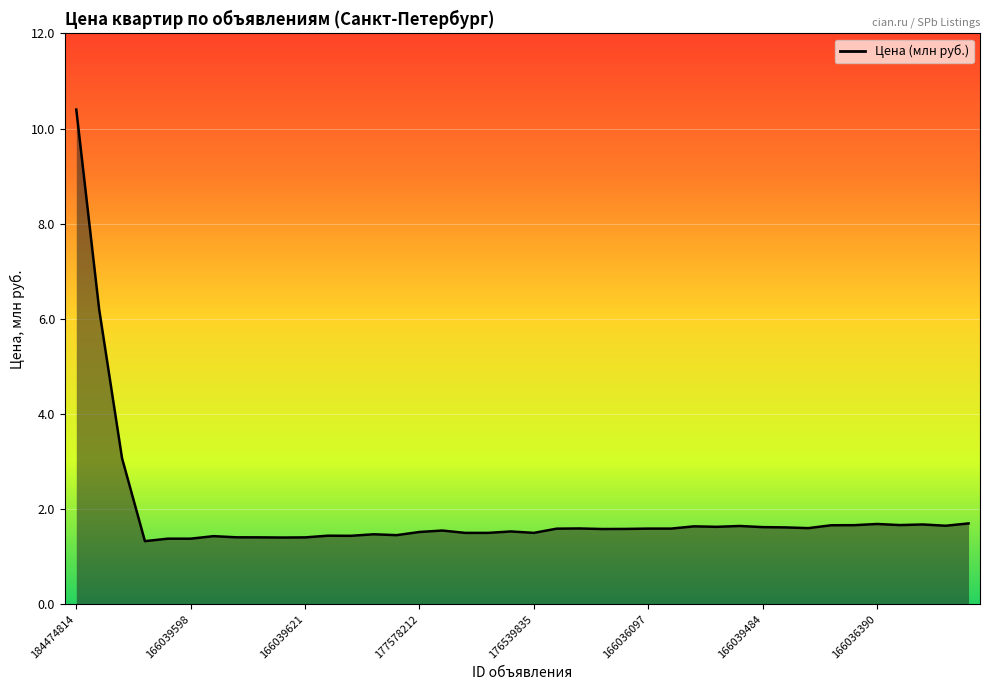

What is the smallest value displayed?

1.3